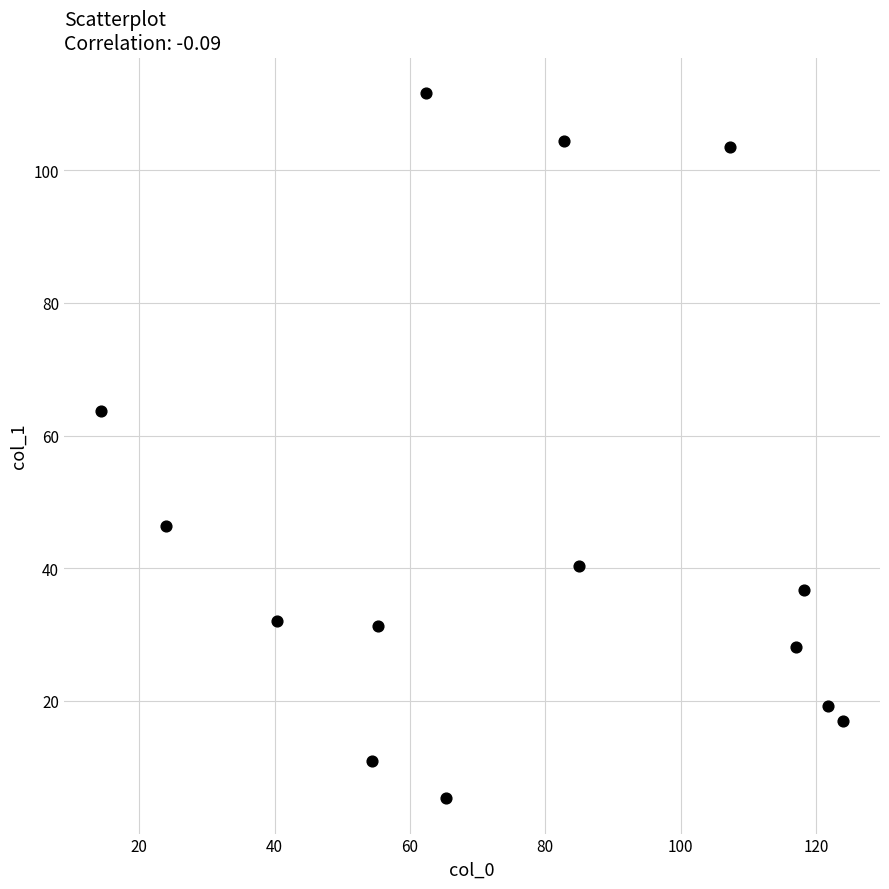

What is the range of X values (max minus min)?

109.7